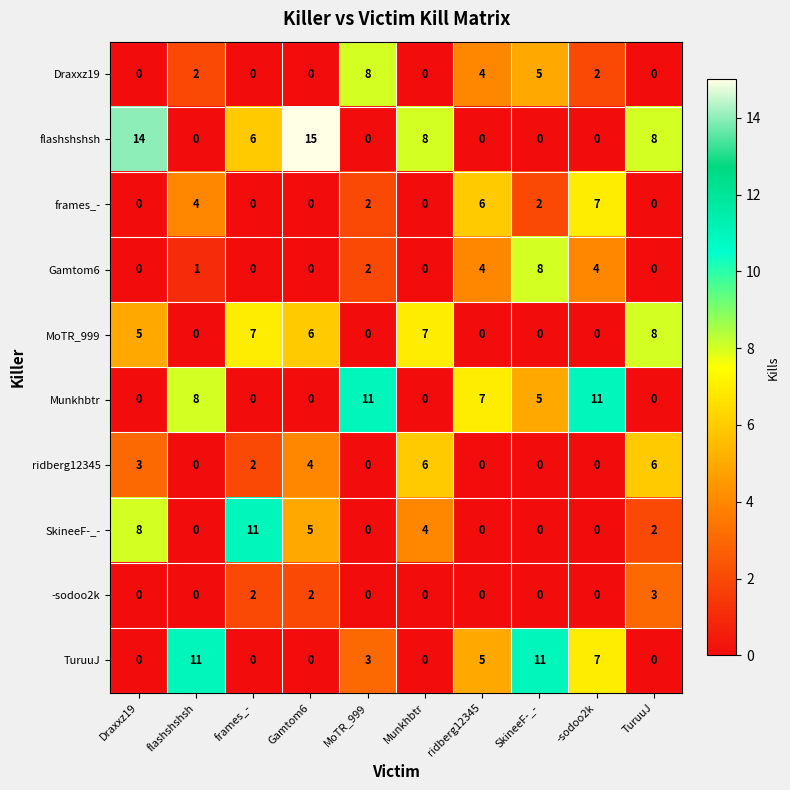

How many values in MoTR_999 are above zero?

5